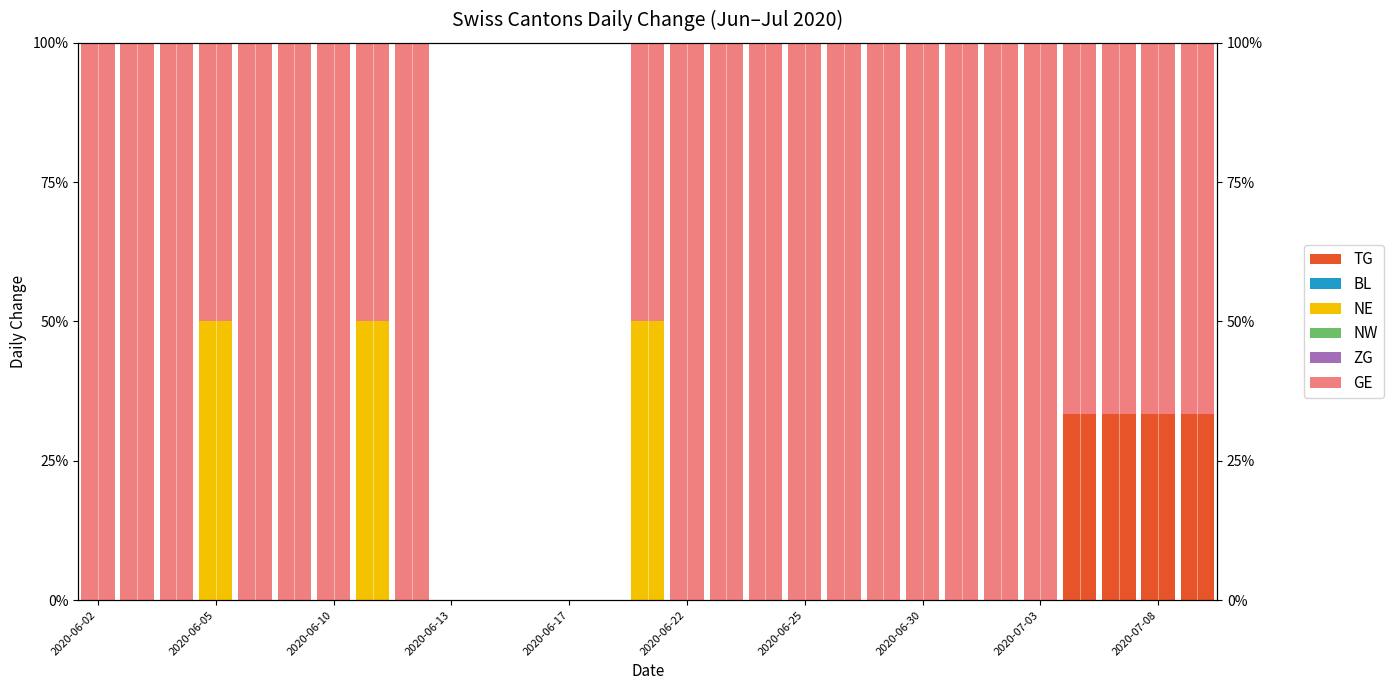

Rank the series at 13 from highest to lowest value.

TG, BL, NE, NW, ZG, GE